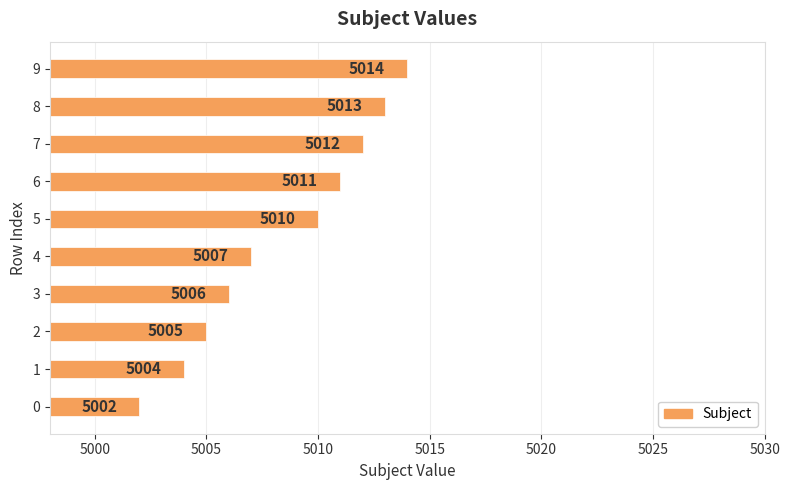

Which has a higher value, 7 or 5?

7